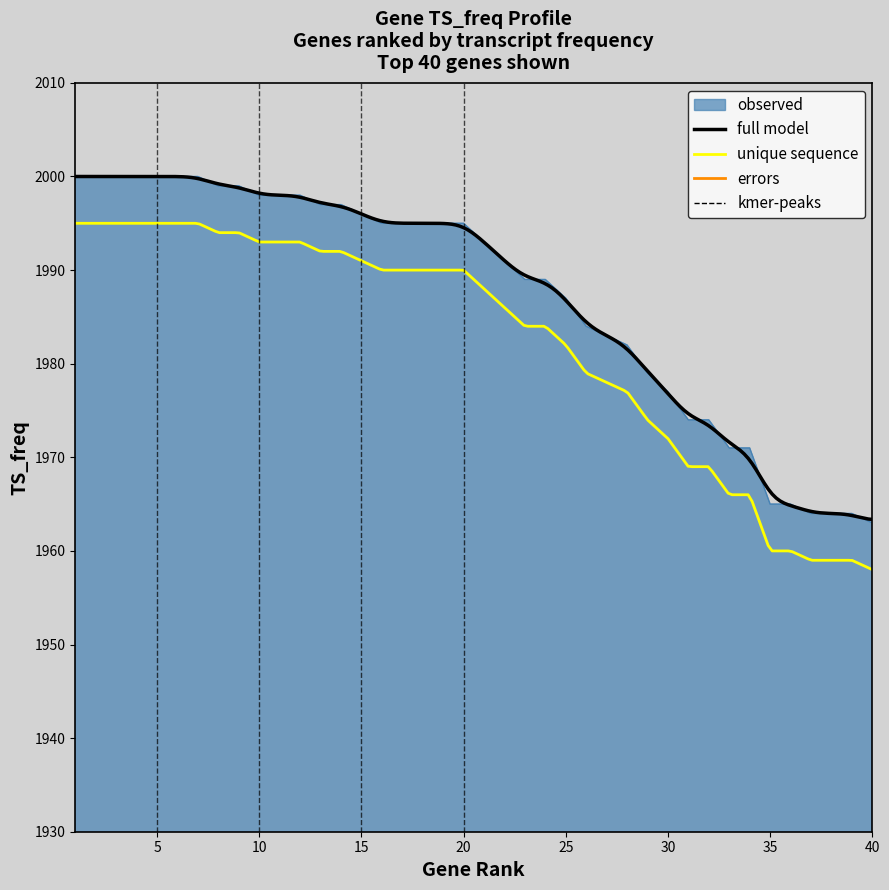

What is the difference between the second highest and minimum values?

37